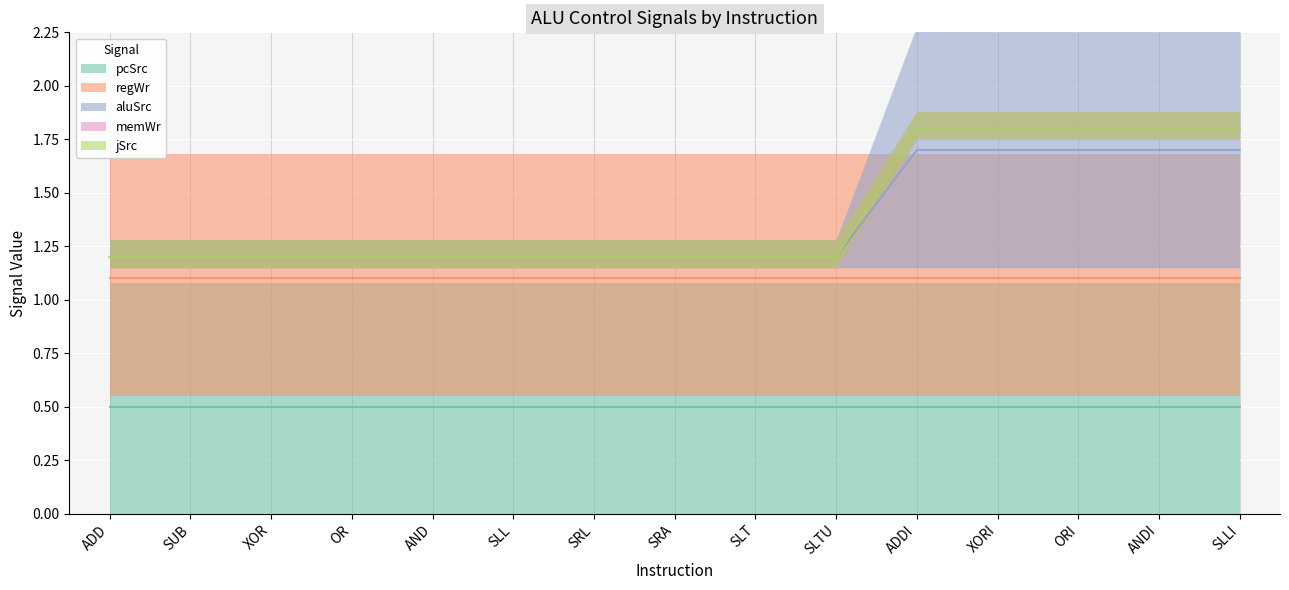

At which label does memWr reach its peak?

ADD